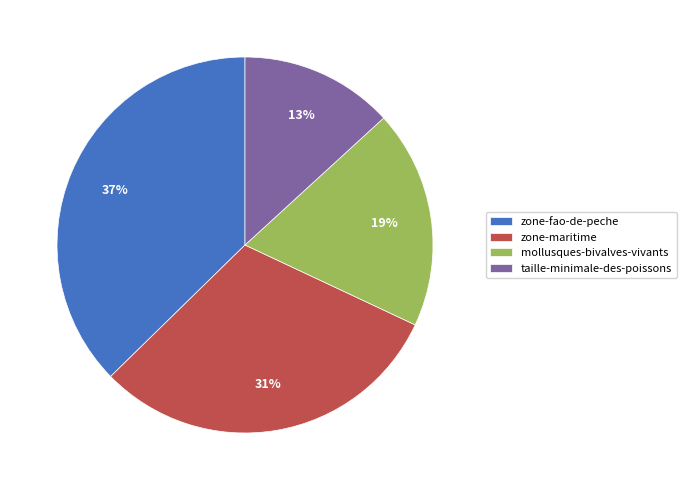

To the nearest percent, what is the difference between the mollusques-bivalves-vivants and zone-maritime slice percentages?

12%